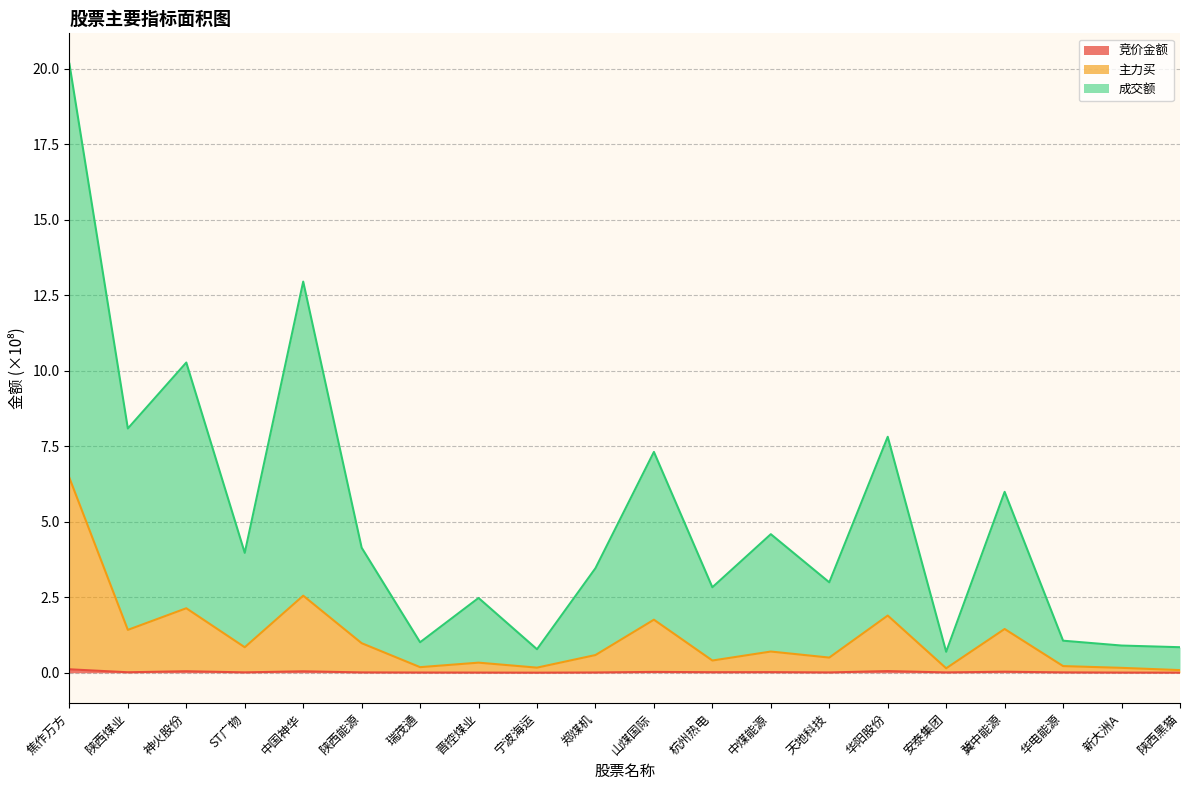

True or false: 主力买 and 竞价金额 cross at least once.

False